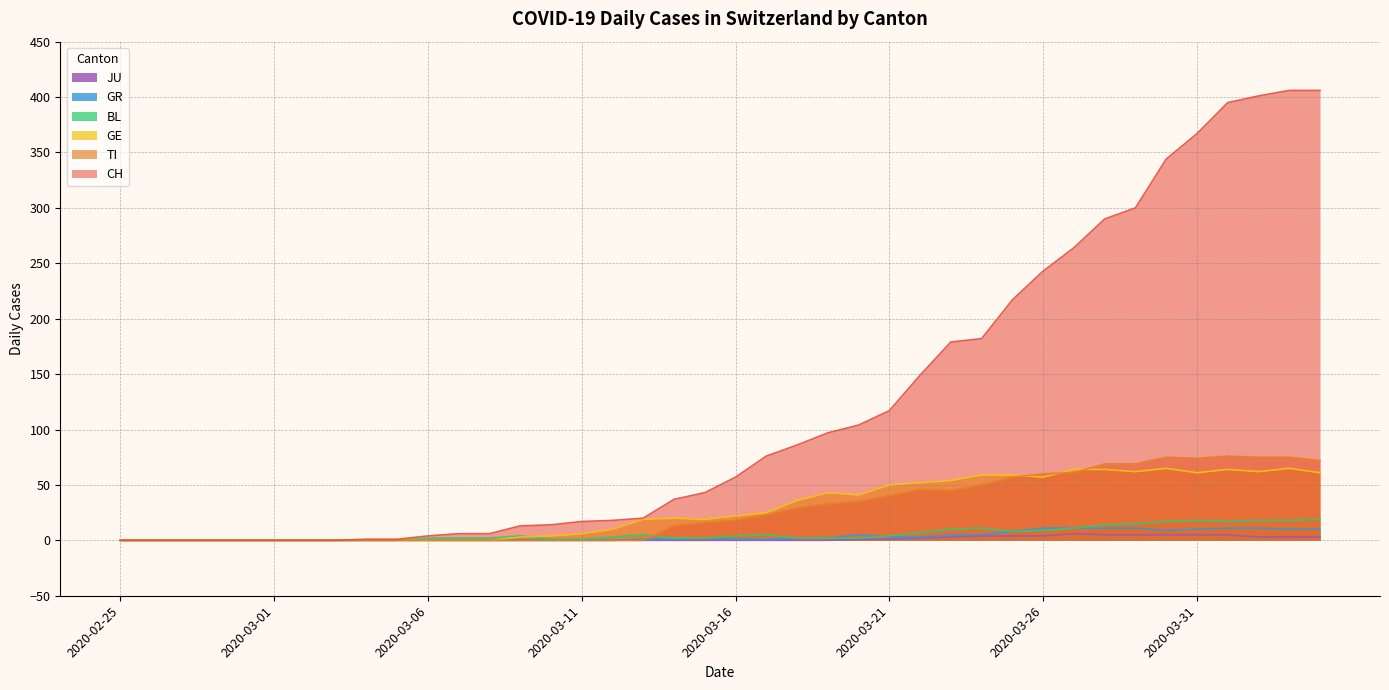

At which label is GR closest to 5?

2020-03-20